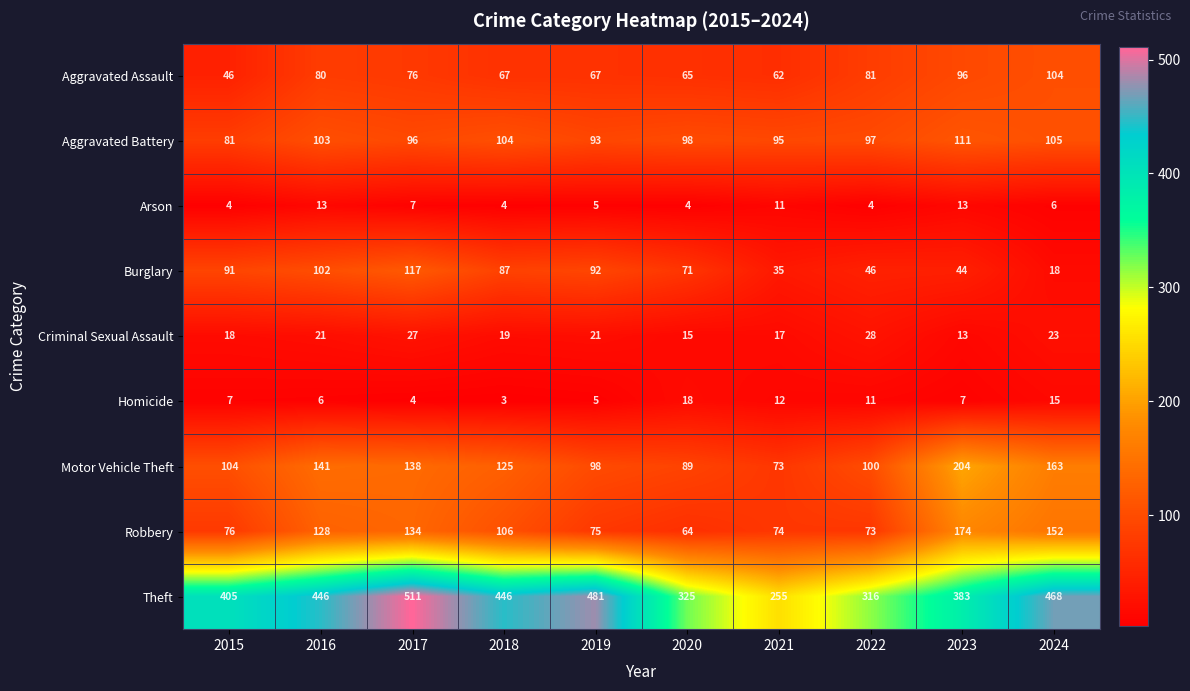

At which category does the chart reach its peak across all series?

2017